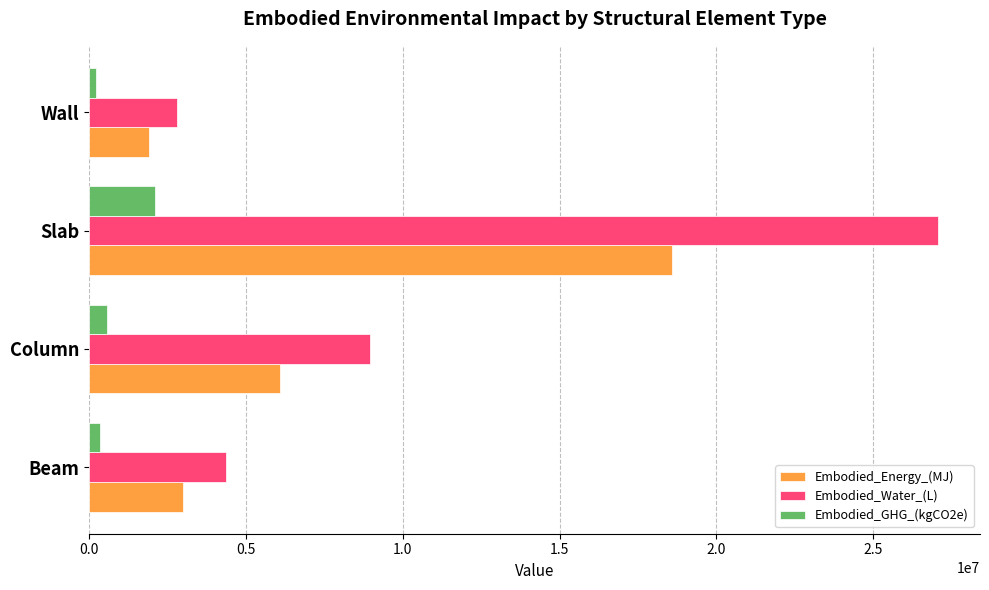

What is the difference between the highest and lowest values at Column?

8395547.8